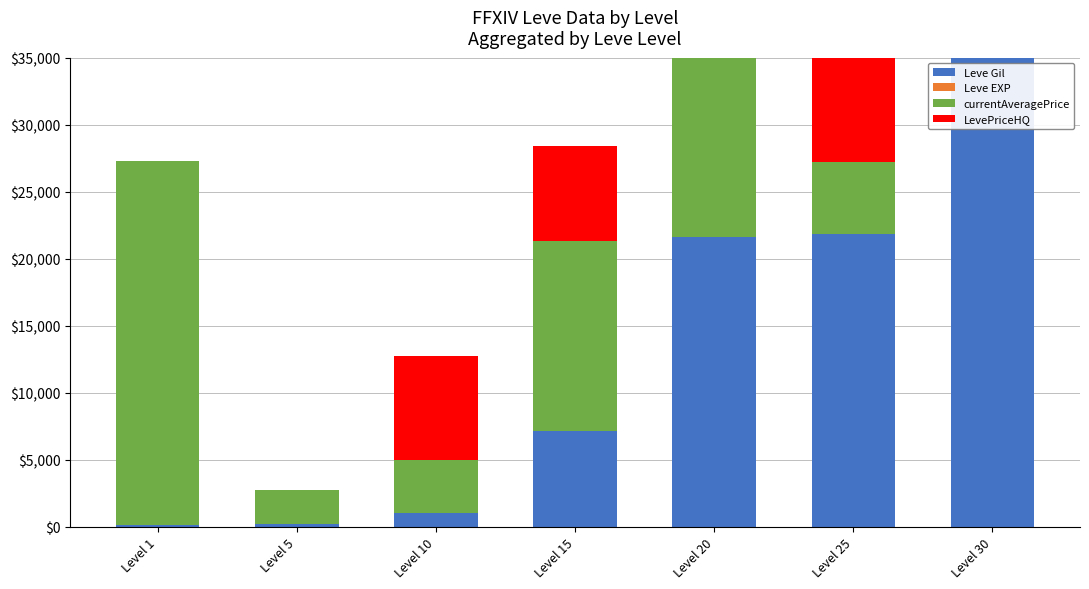

Where does the Leve EXP series first go above 9?

Level 20